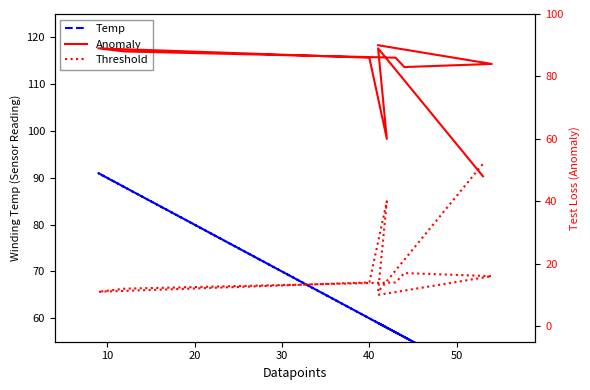

What is the minimum value shown in the chart?

10